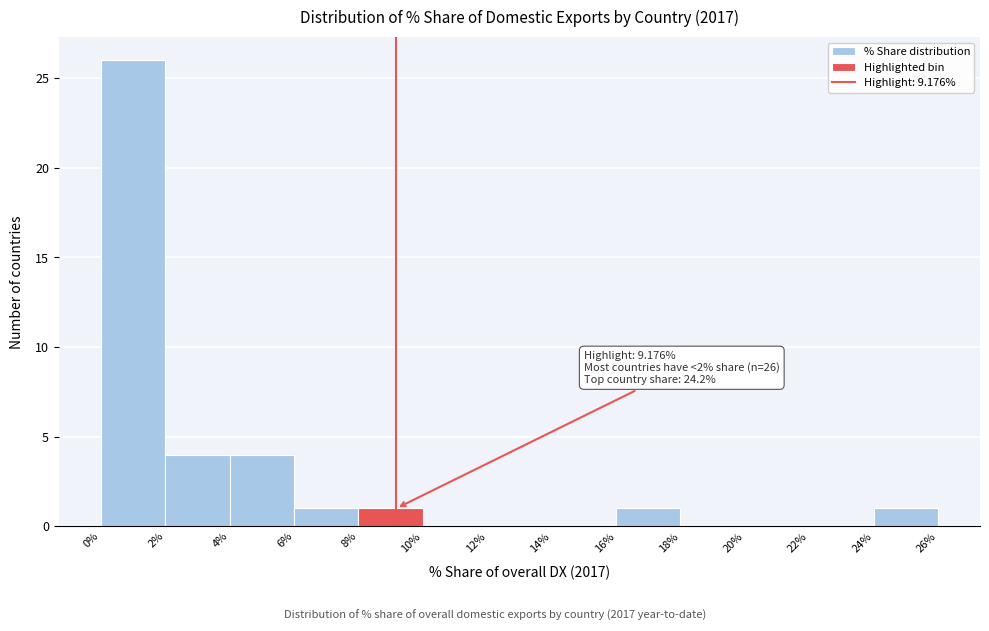

Over which range of the x-axis is the bar tallest?

0% to 2%